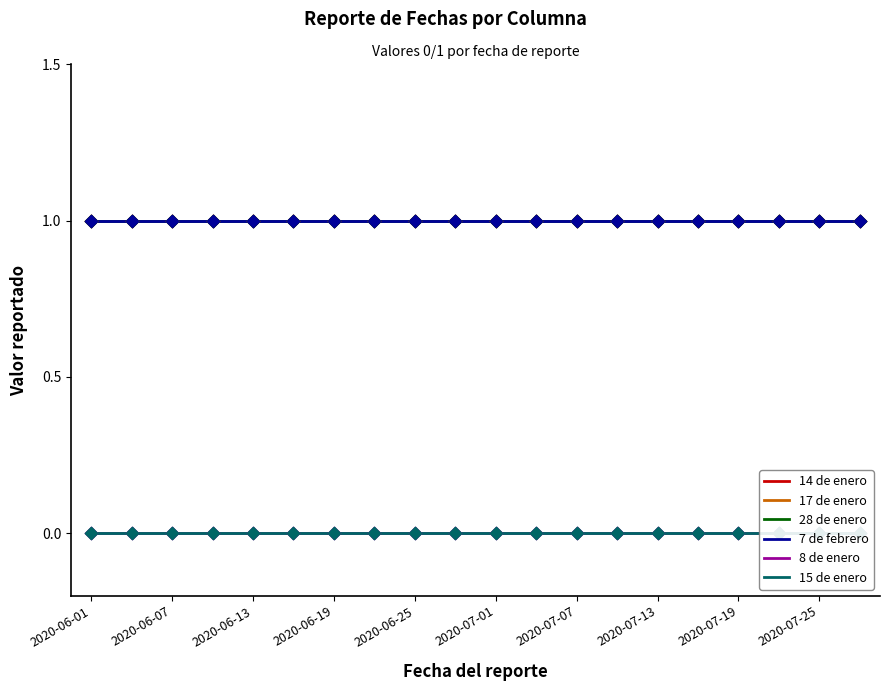

Is the value of 7 de febrero at 12 greater than the value of 15 de enero at 17?

Yes